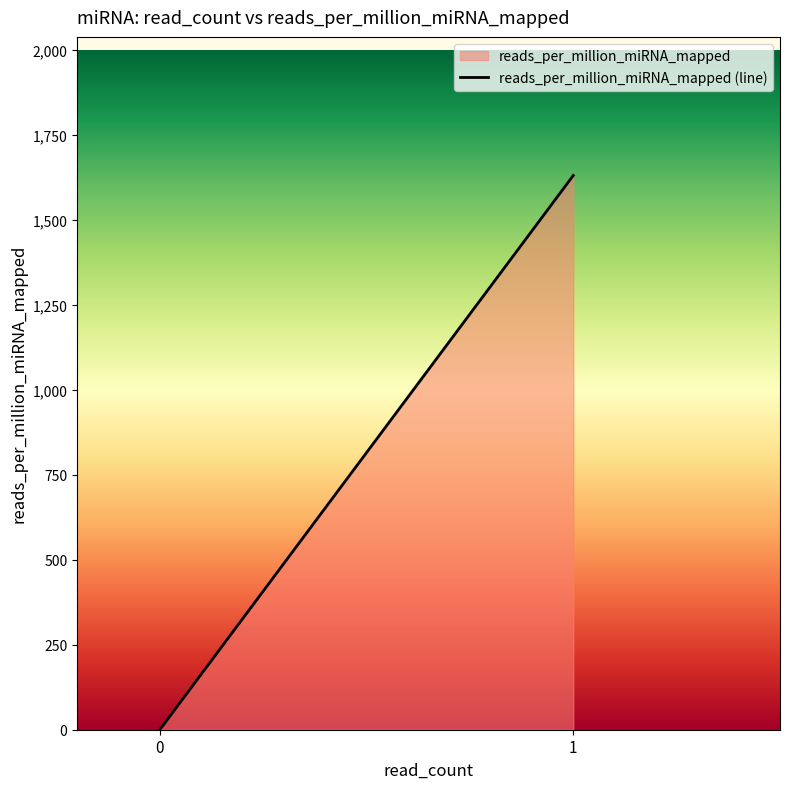

List the labels in order of value, smallest first.

0, 1